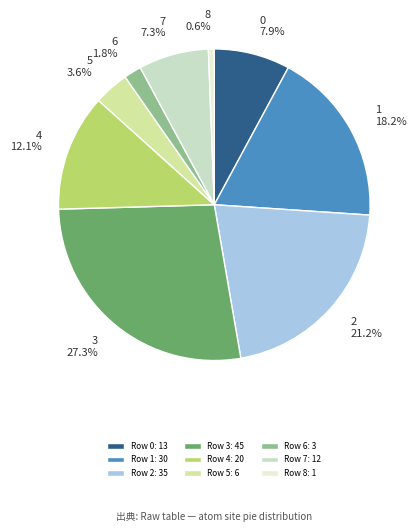

Approximately how many times larger is the value at 2 compared to 3?

0.8